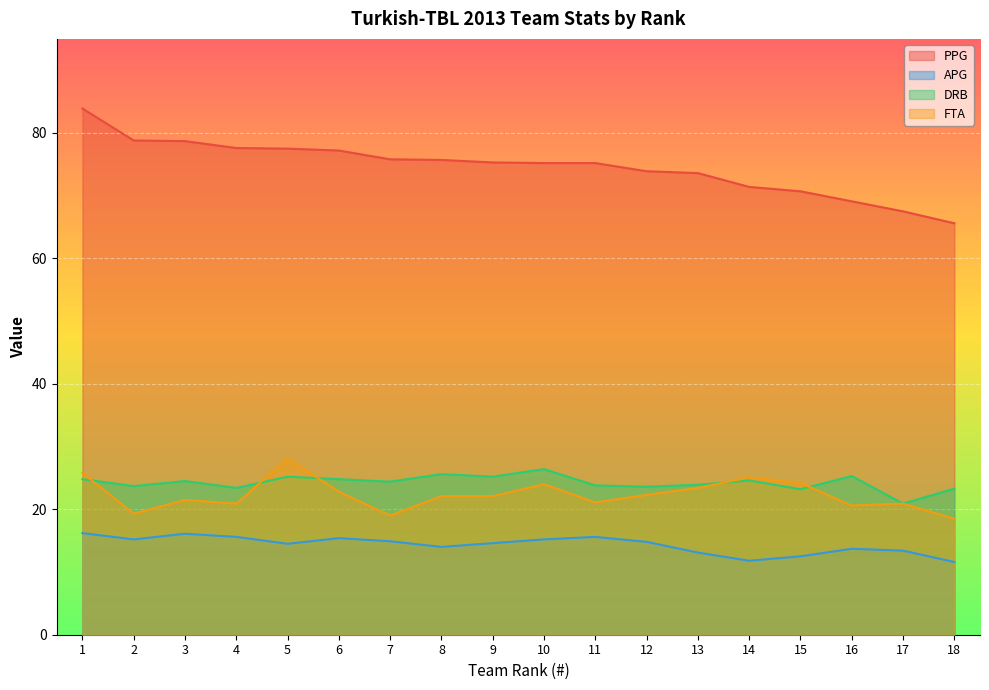

What is the value of the APG point at the 8th from the left?

14.0